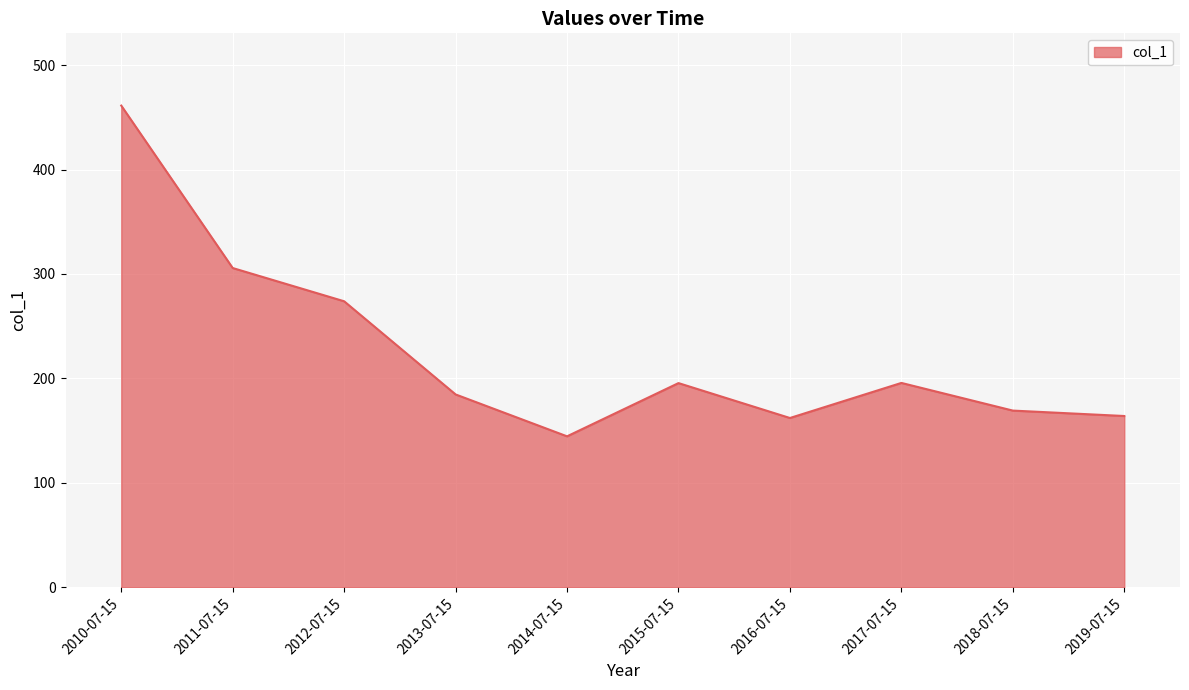

How many lines are shown in the chart?

1